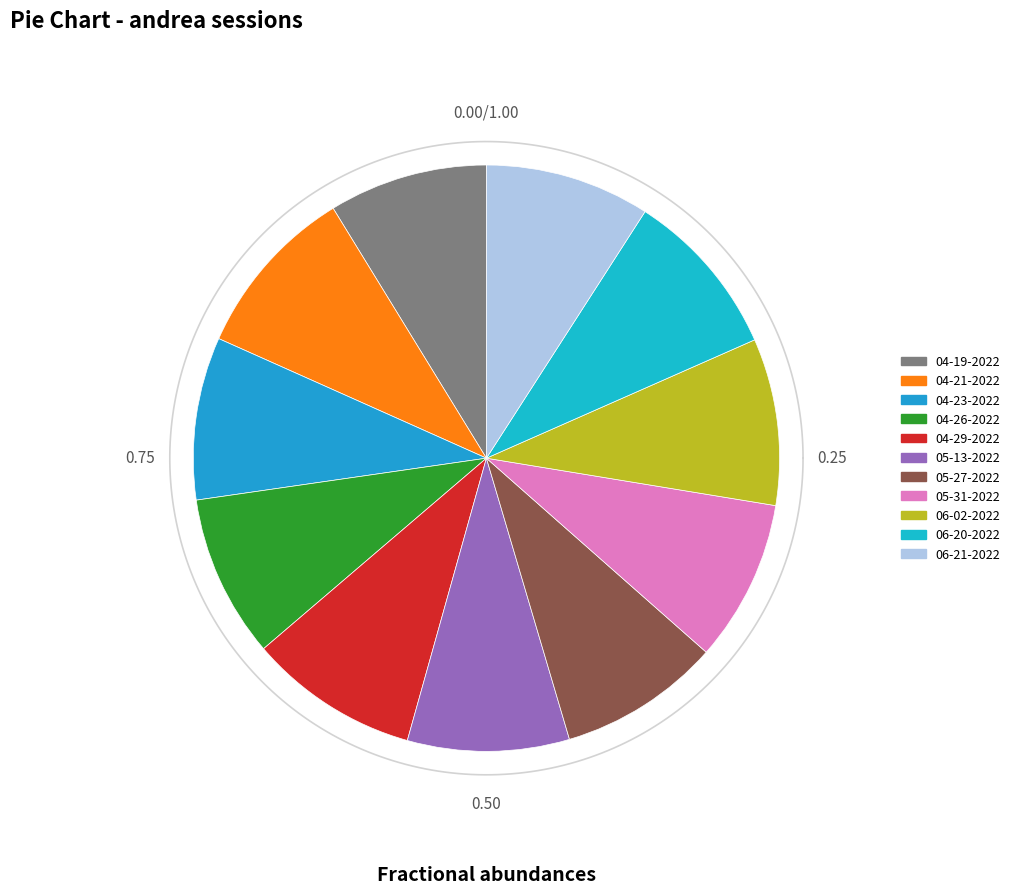

What portion of the pie excludes andrea 04-29-2022.mat?

90.6%